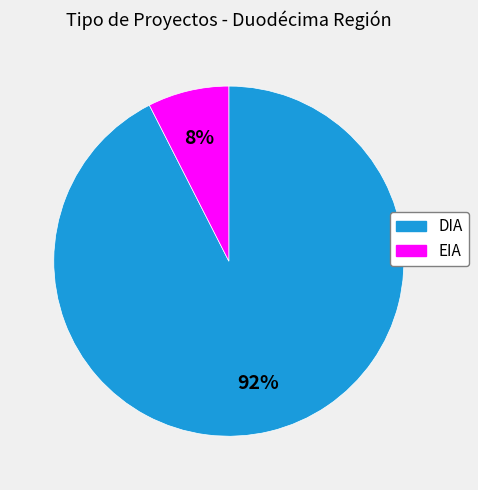

To the nearest percent, what is the average slice percentage?

50%